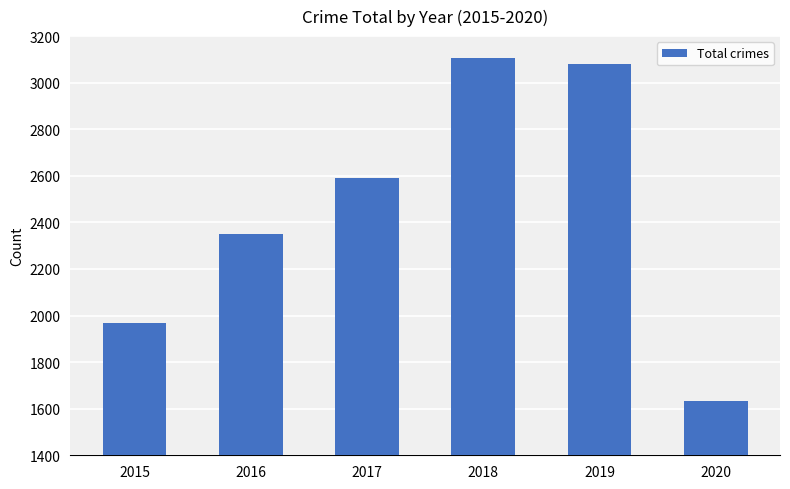

How many data points are less than 2592?

3